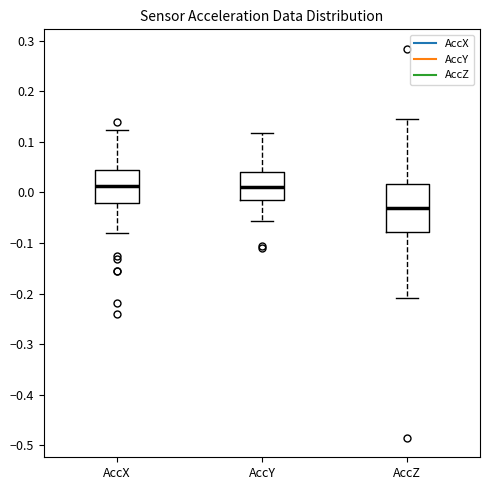

Reading left to right, transcribe this box plot: for each box, give where its median line is, the range the box spans, and where its two whiskers end, as read against the y-axis. The values are not printed on the chart, so give them approximately, as read against the axis.

AccX: median 0.01, box -0.02 to 0.04, whiskers -0.08 to 0.12
AccY: median 0.01, box -0.02 to 0.04, whiskers -0.06 to 0.12
AccZ: median -0.03, box -0.08 to 0.02, whiskers -0.21 to 0.15